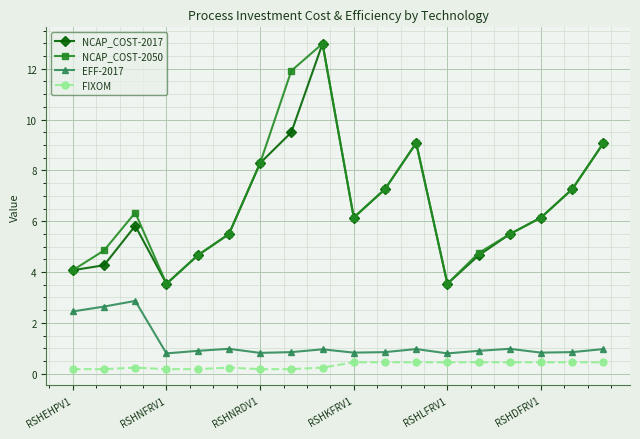

What are all the series names shown in the legend?

NCAP_COST-2017, NCAP_COST-2050, EFF-2017, FIXOM